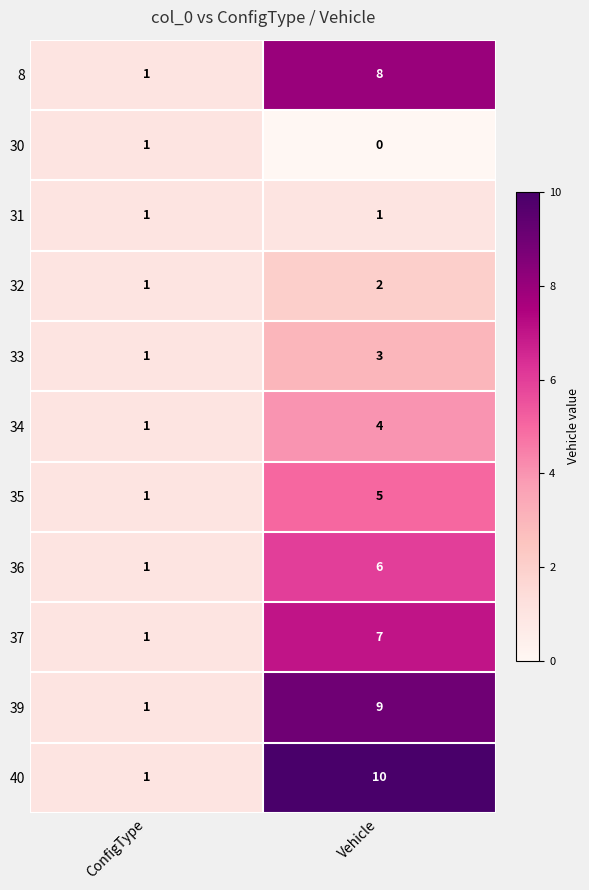

Which series changed the most between ConfigType and Vehicle?

40